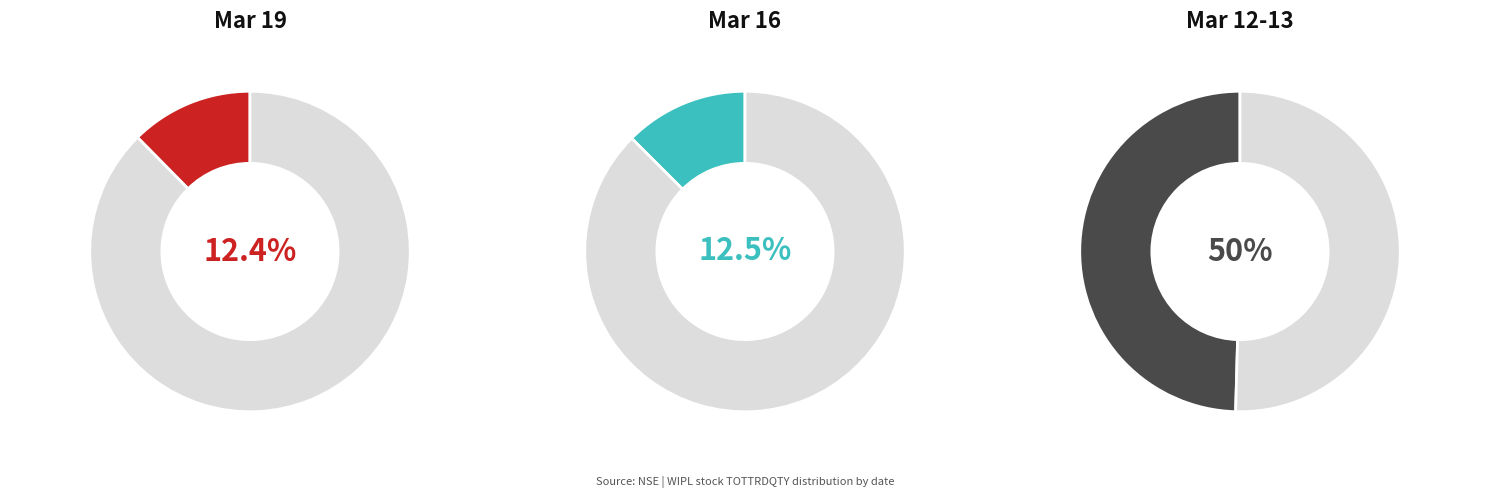

How many segments does this pie chart have?

6